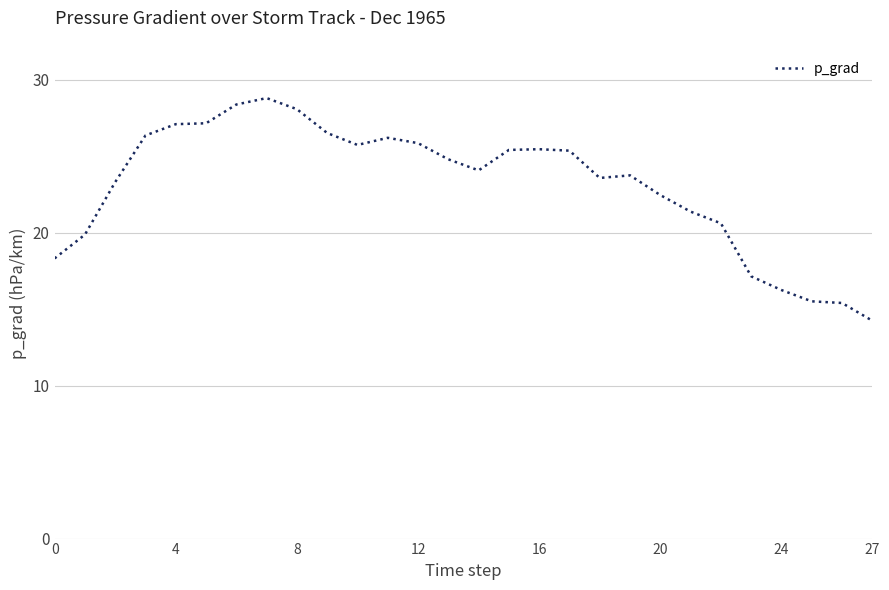

What is the sum of all values?

646.9